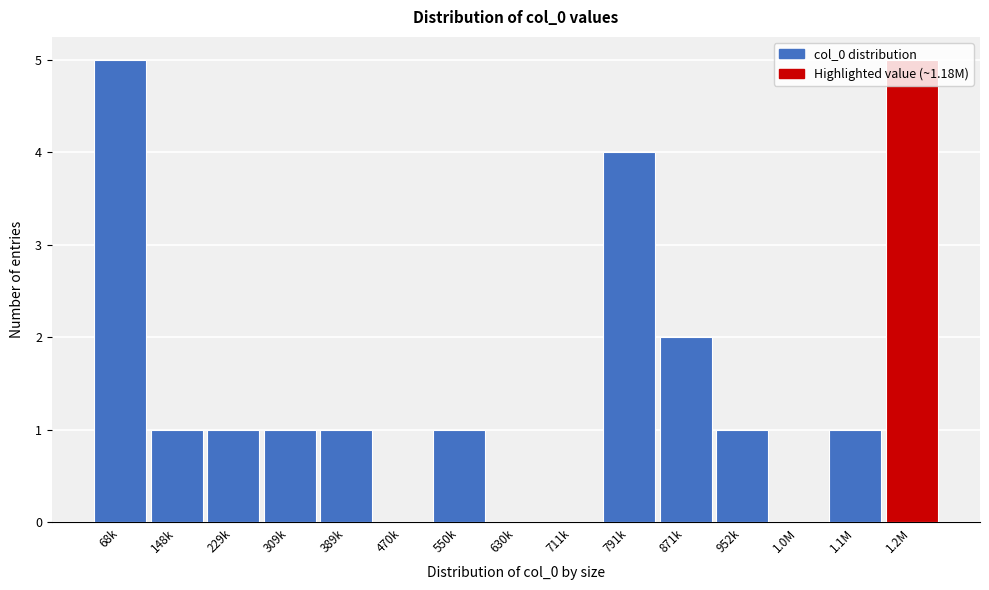

Between 871k and 791k, which is larger?

791k